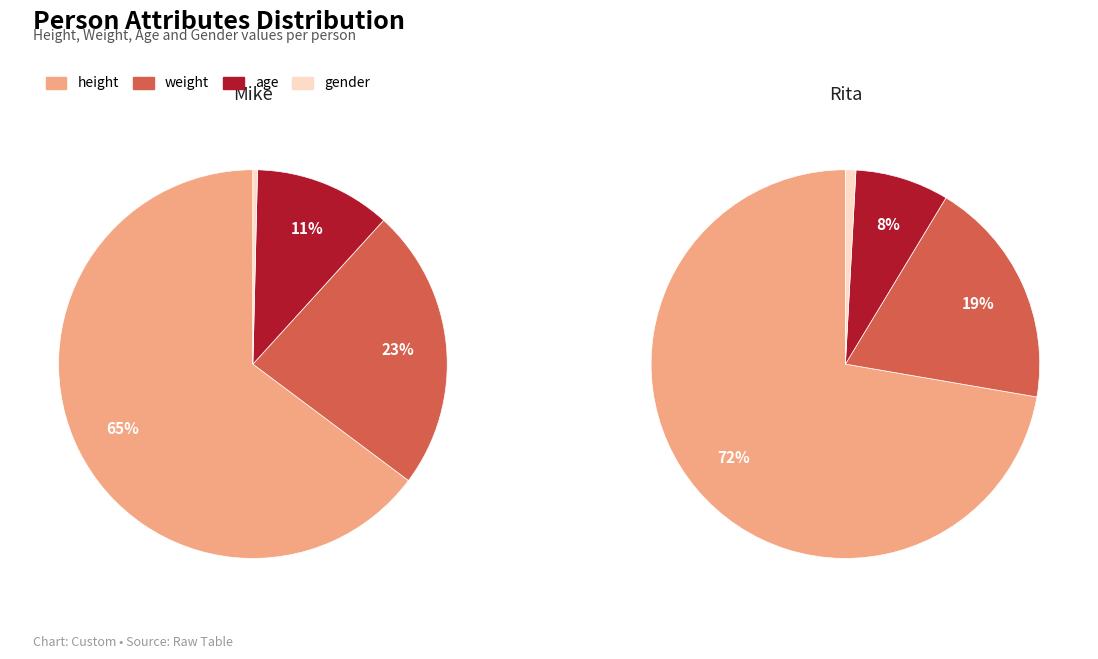

At weight, list the series in order from smallest to largest.

Rita, Mike